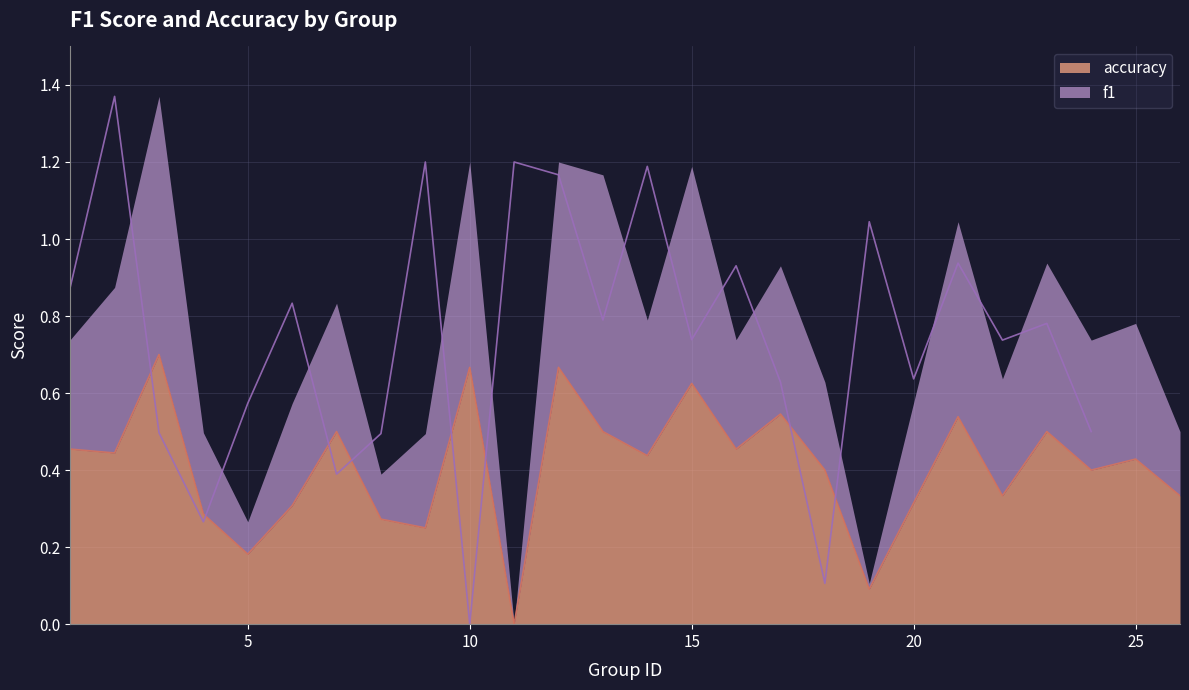

The value at 10 is 1.1. True or false?

False